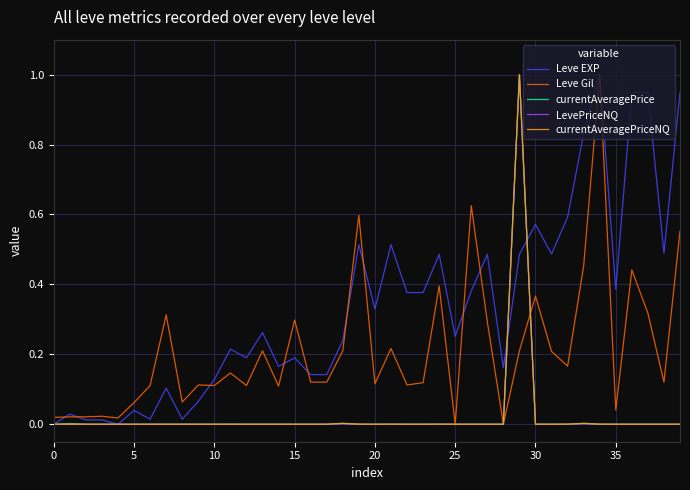

True or false: Leve EXP and Leve Gil cross at least once.

True